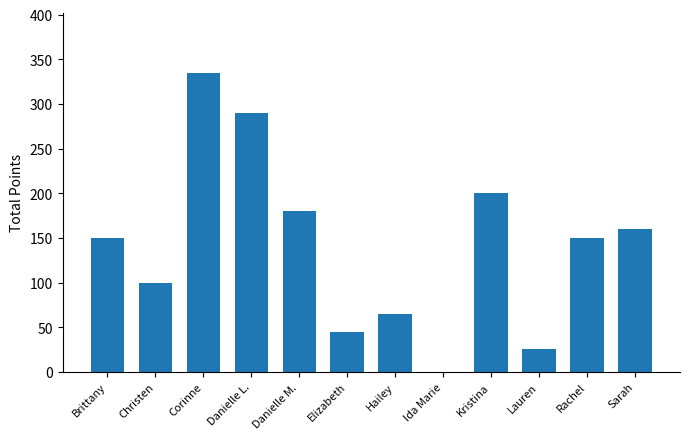

What is the sum of all values?

1700